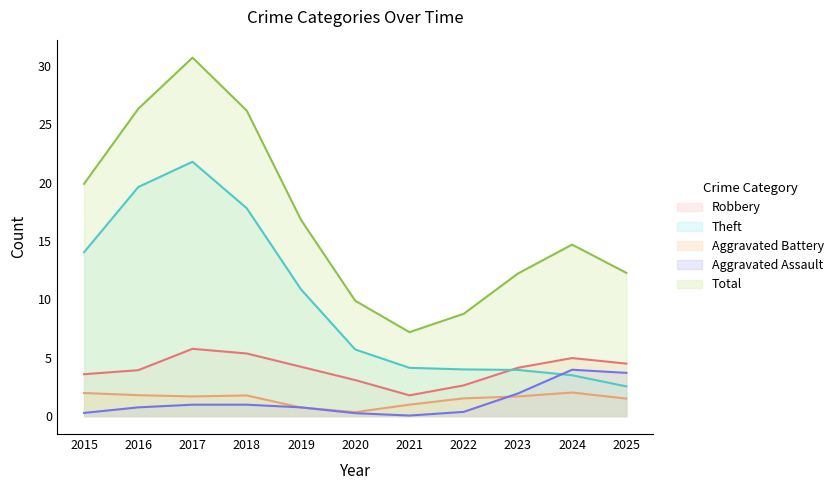

Which category has the highest value in the Robbery series?

2017